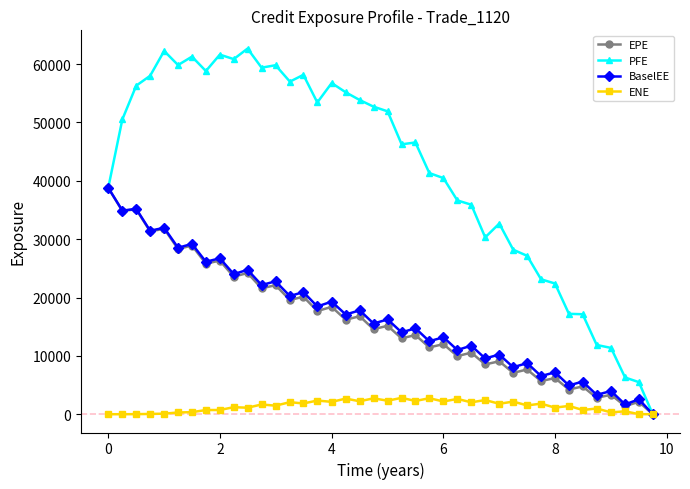

True or false: PFE has more than 0 points higher than both neighbors.

True